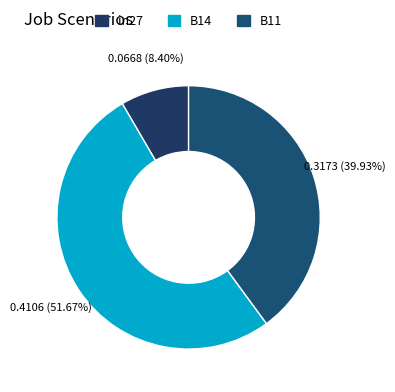

What percentage is the B11 slice, to the nearest percent?

40%